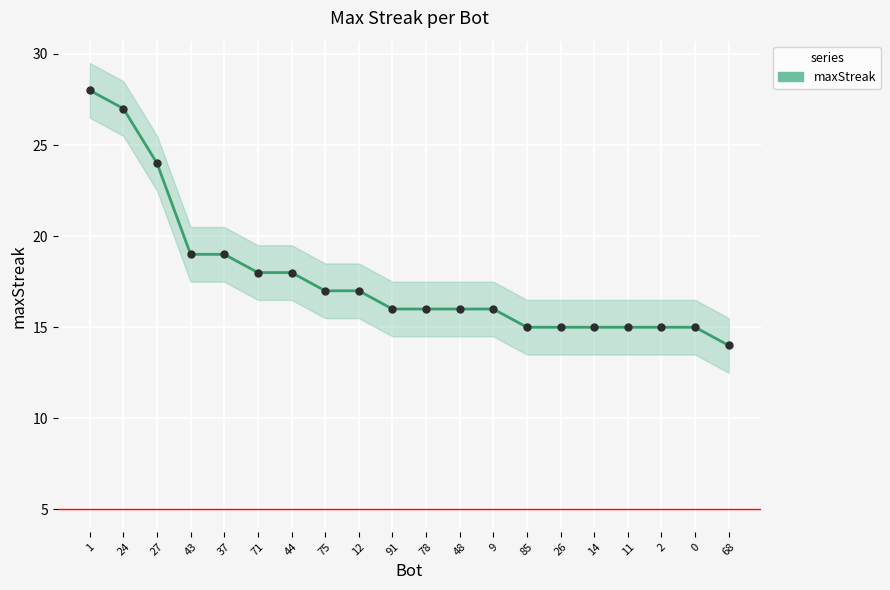

Where does the data first go above 16?

1